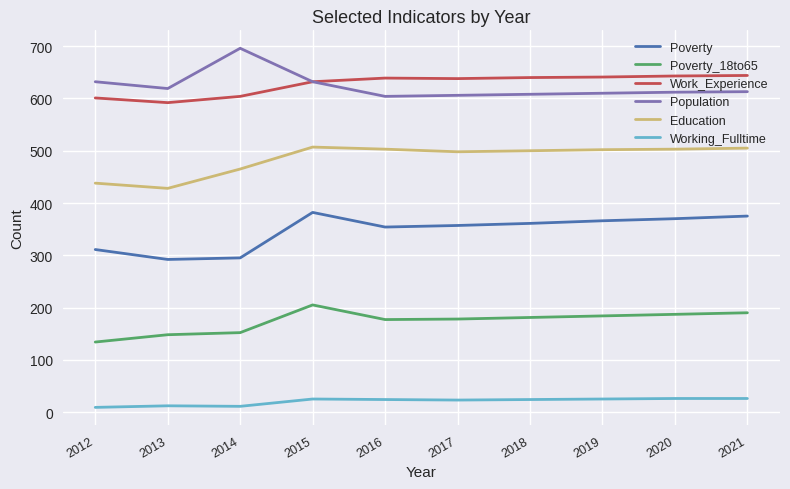

List the series in order of their peak value, highest first.

Population, Work_Experience, Education, Poverty, Poverty_18to65, Working_Fulltime